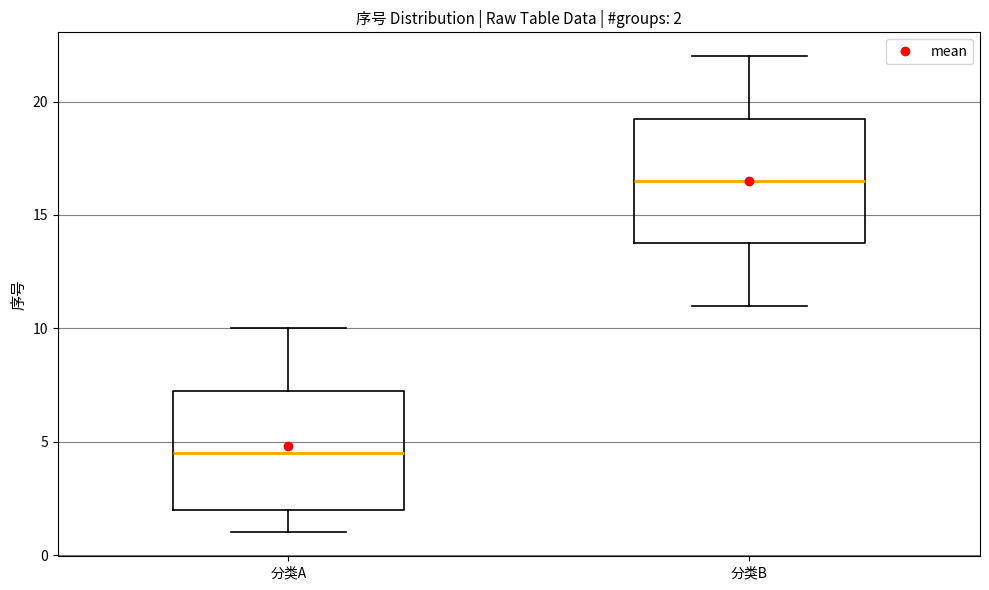

Which box's median line is the lowest?

分类A